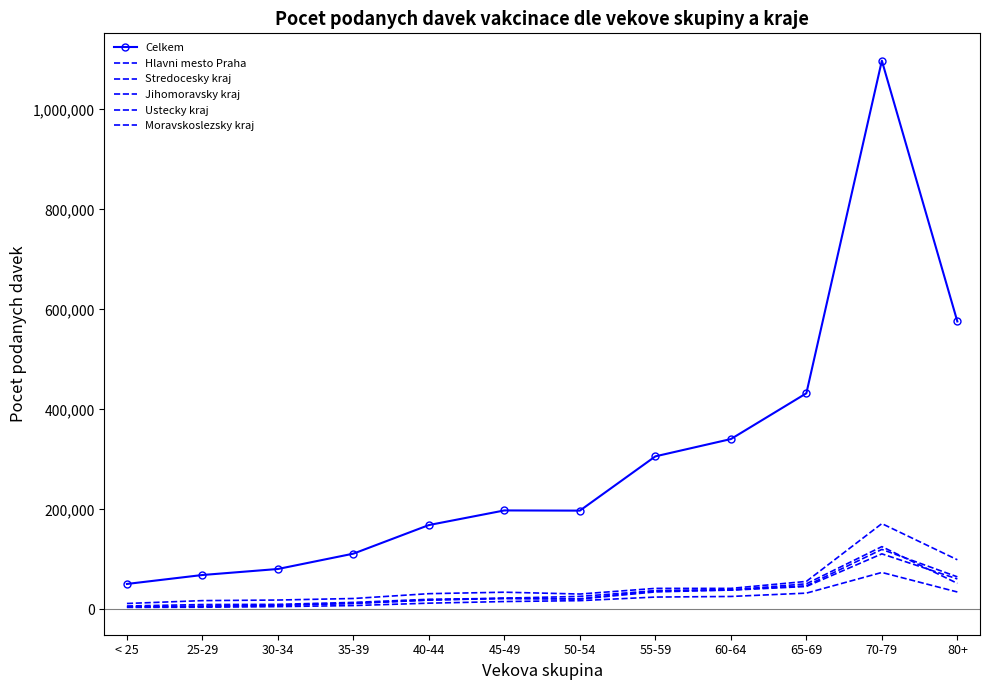

True or false: Jihomoravsky kraj and Ustecky kraj intersect in this chart.

False